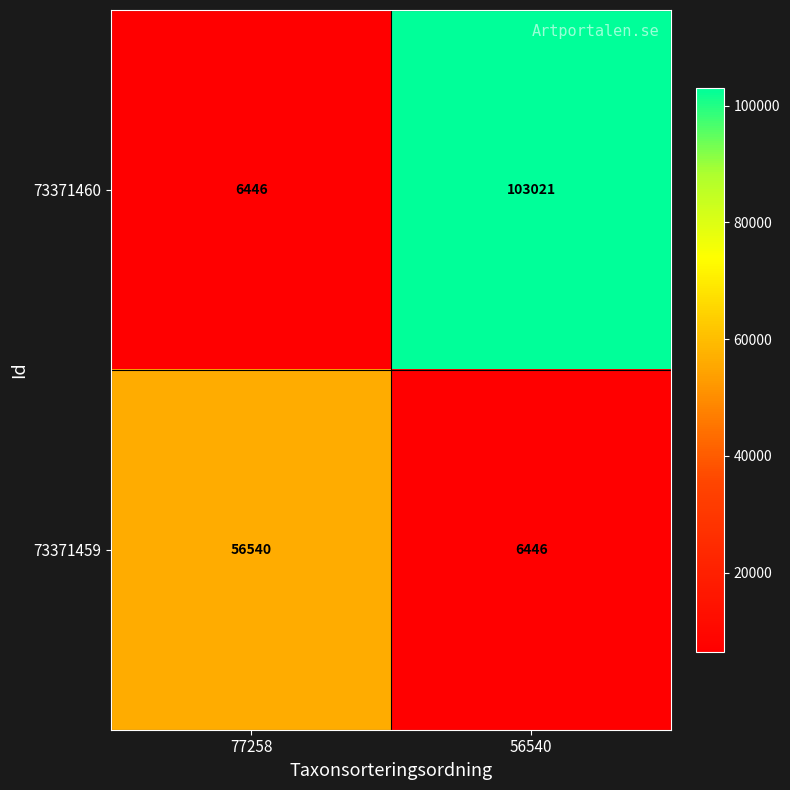

Which series has the widest spread of values?

73371460